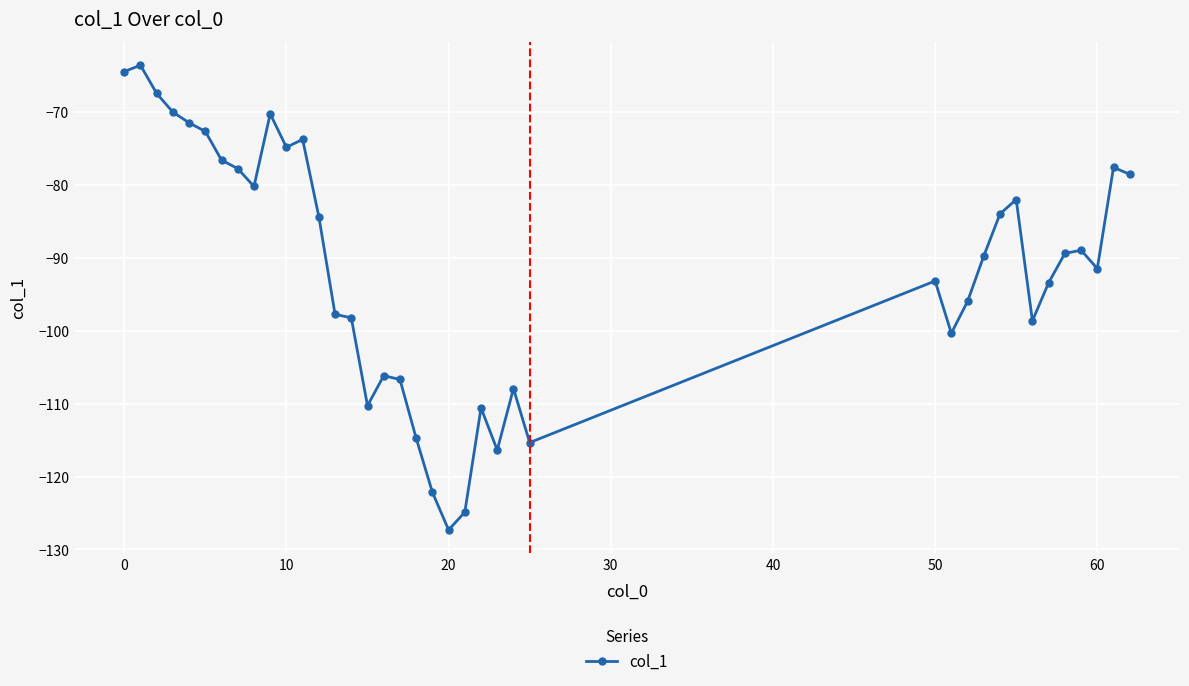

Does the chart have visible grid lines?

Yes